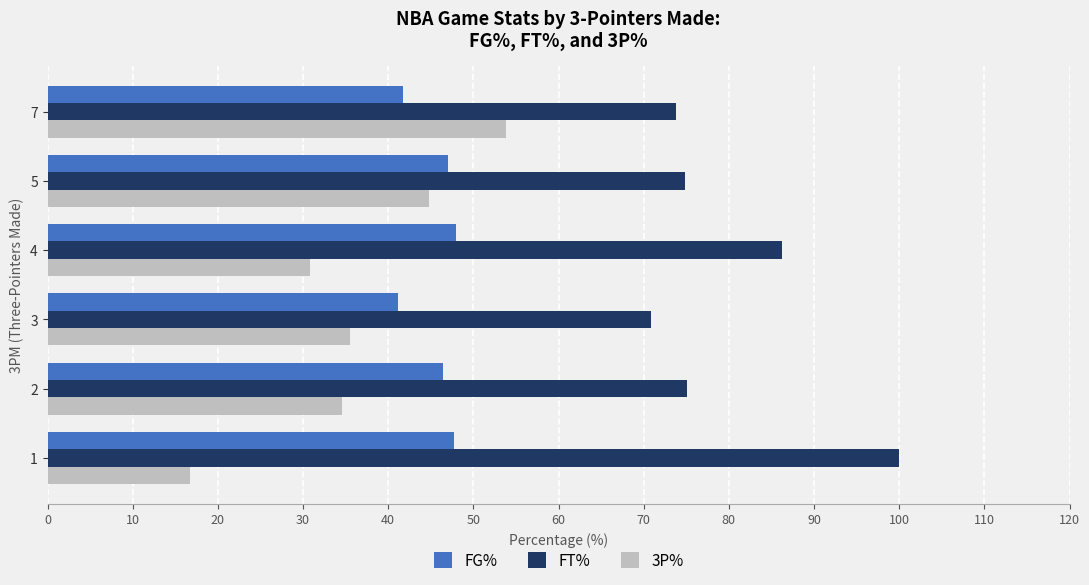

What is the maximum value shown in the chart?

100.0